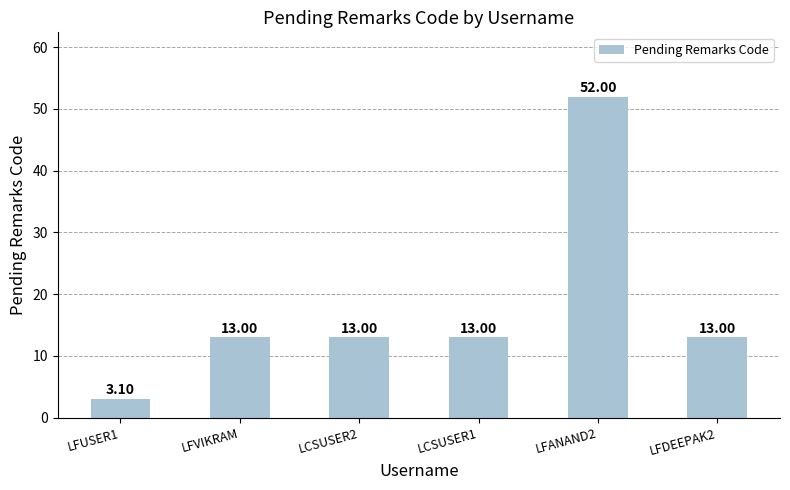

What is the smallest value displayed?

3.1